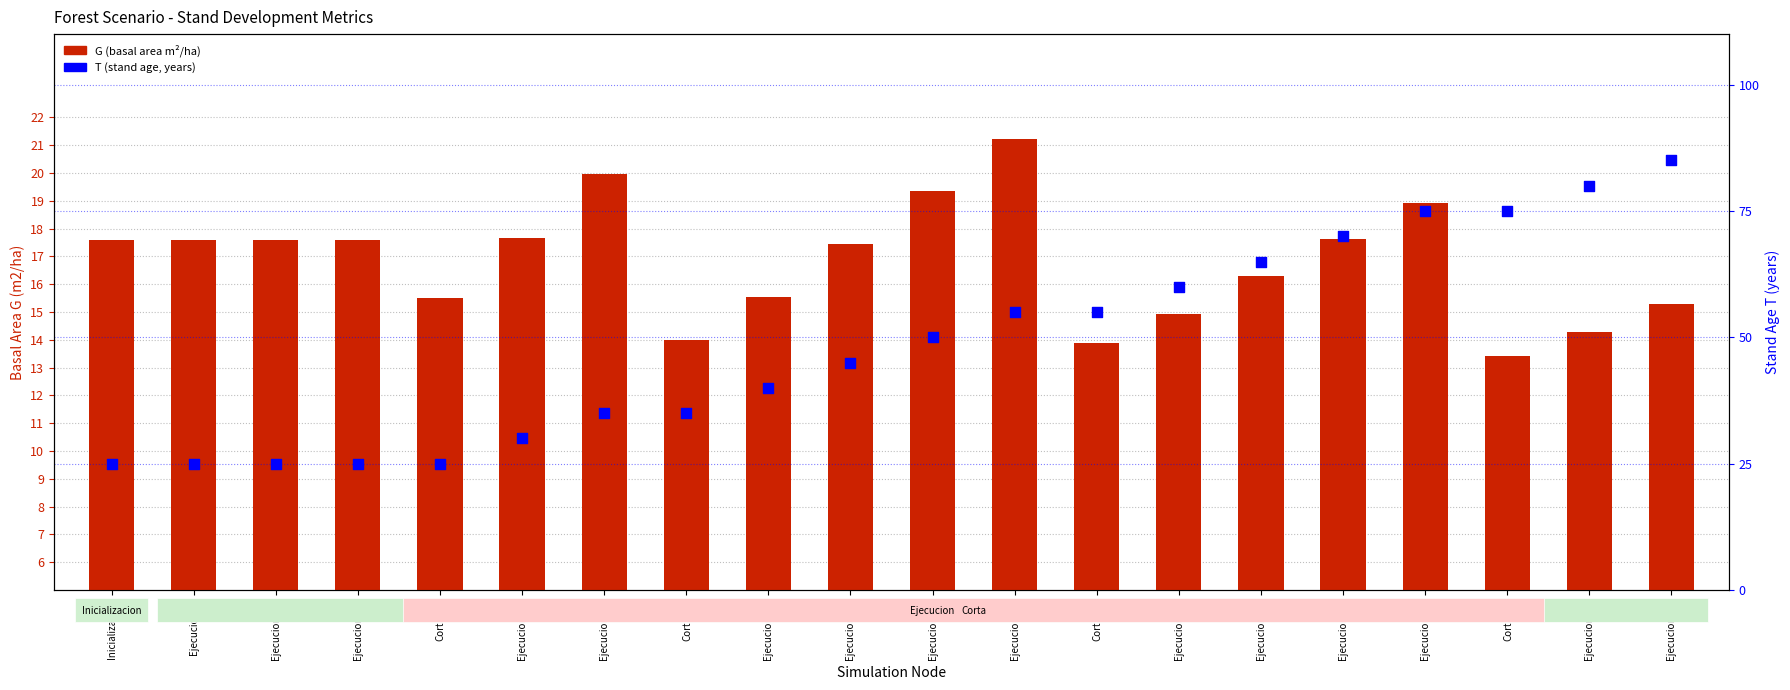

What are all the series names shown in the legend?

G (basal area m2/ha), T (stand age years)